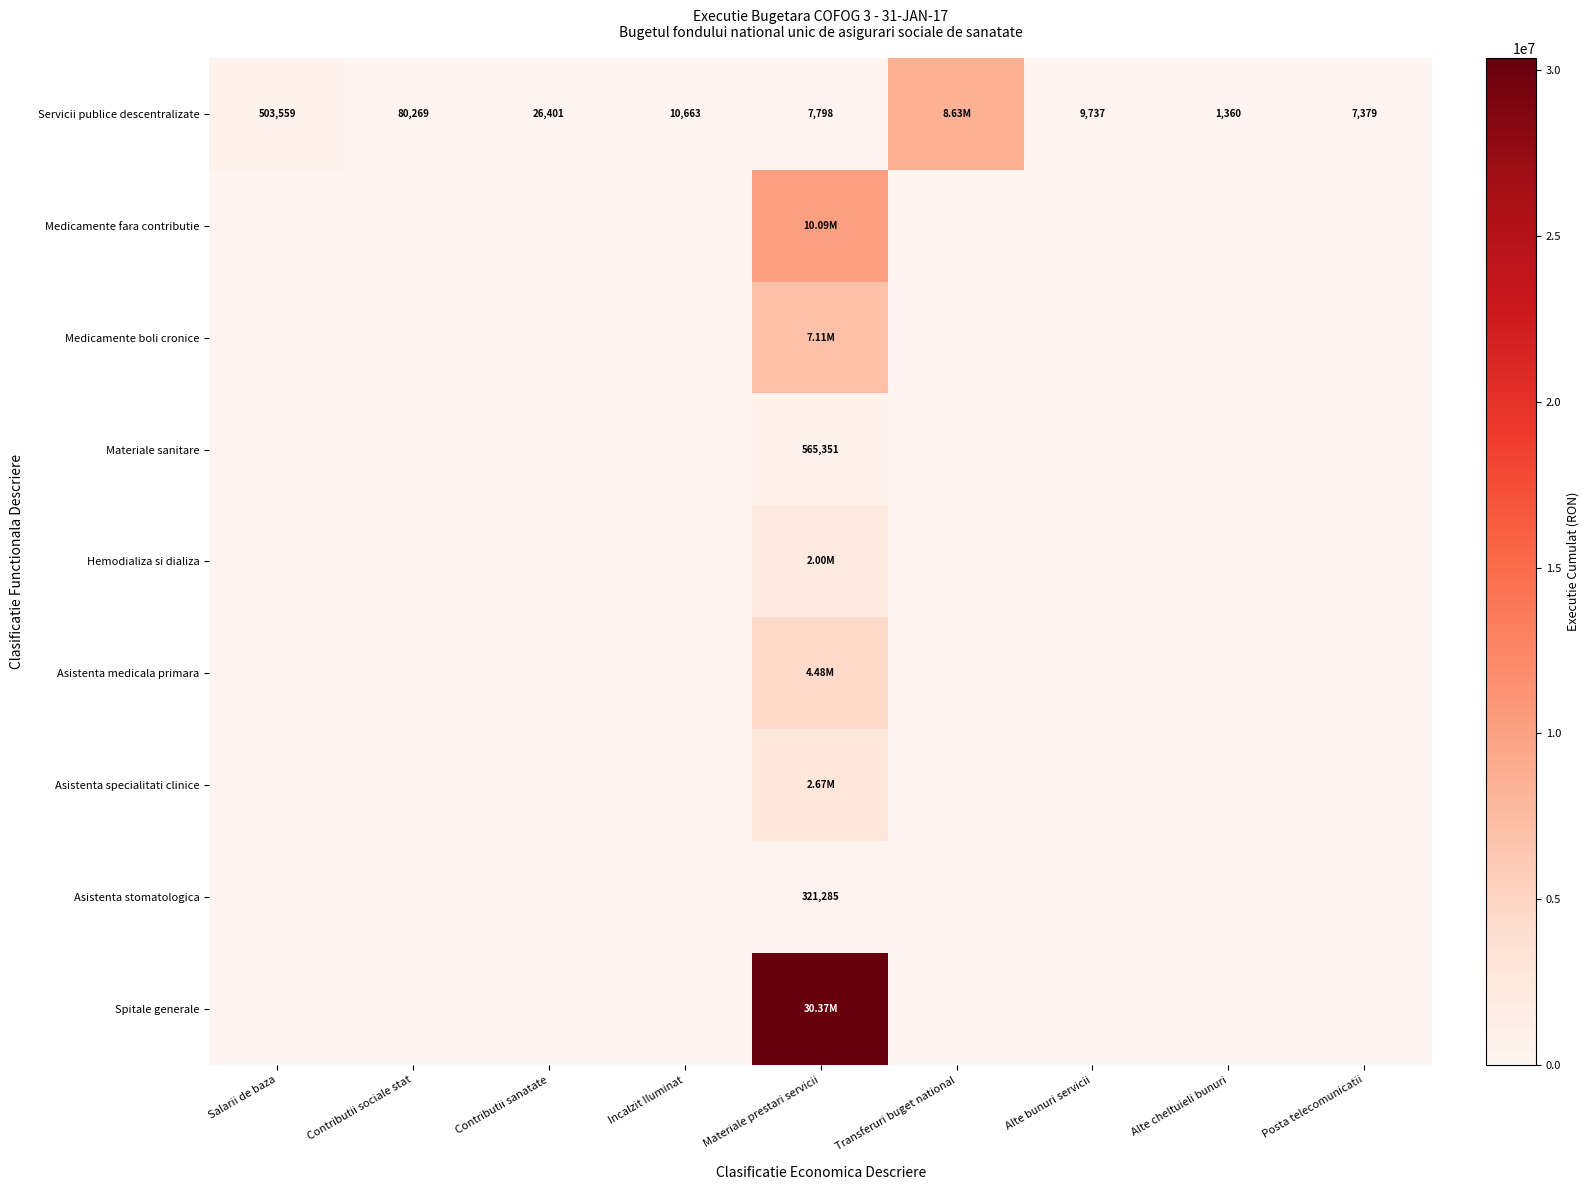

Is it true that Medicamente boli cronice equals 0.0 at Alte cheltuieli bunuri?

True